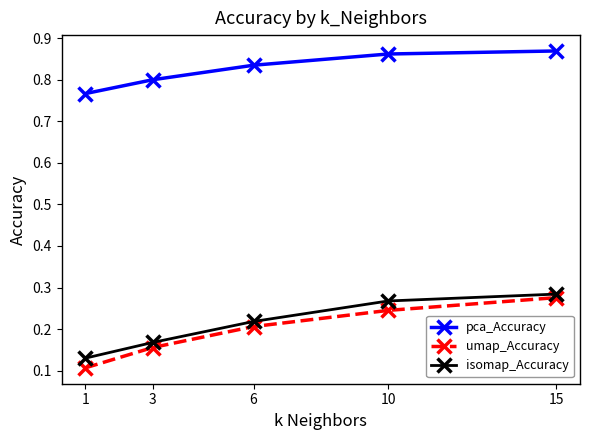

Is the value of pca_Accuracy at 10 greater than the value of umap_Accuracy at 3?

Yes